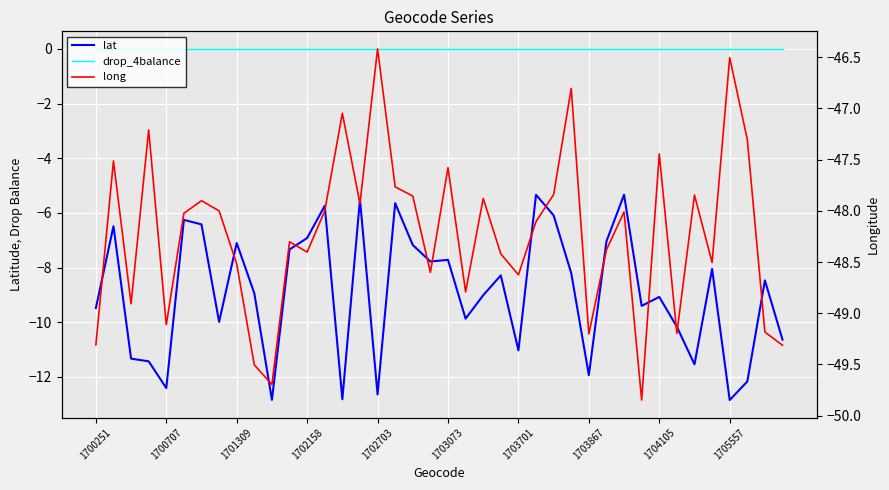

How many values in the lat series are below -8?

24